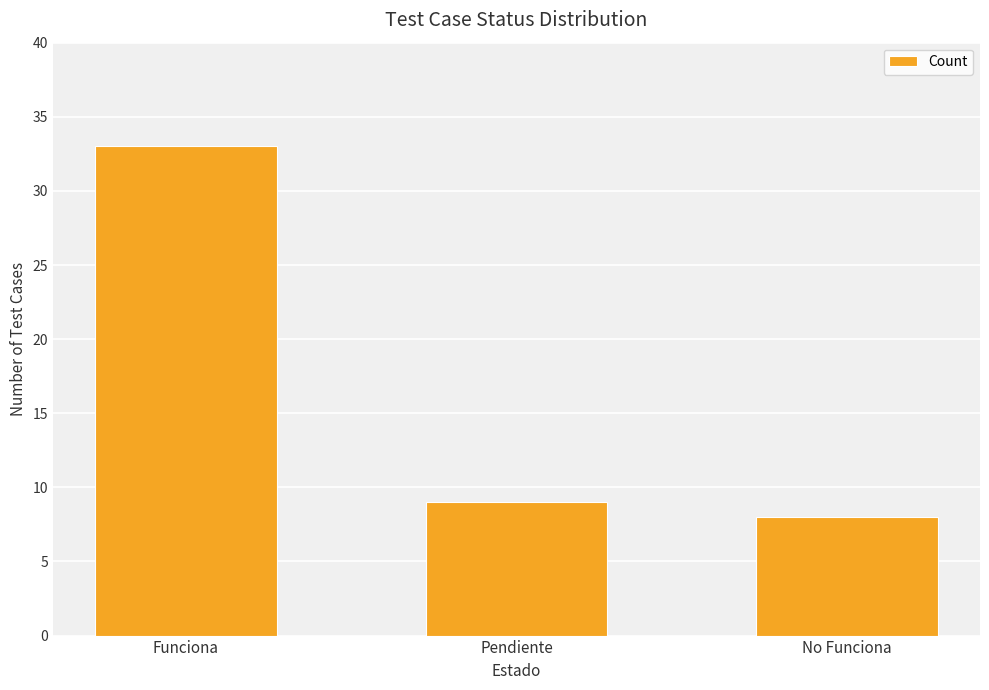

What is the difference between the maximum and minimum values?

25